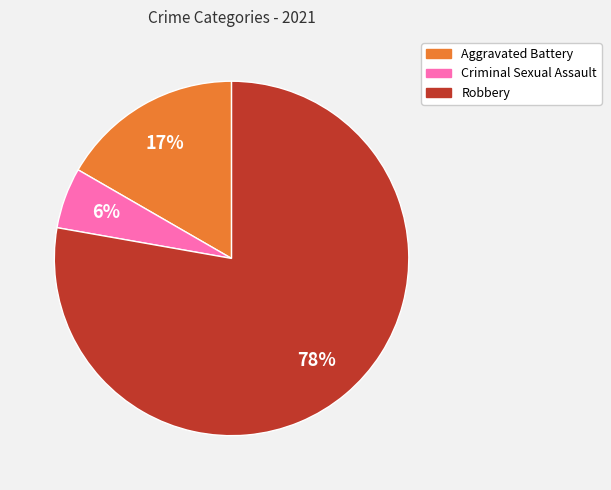

Rank the categories by value from lowest to highest.

Criminal Sexual Assault, Aggravated Battery, Robbery